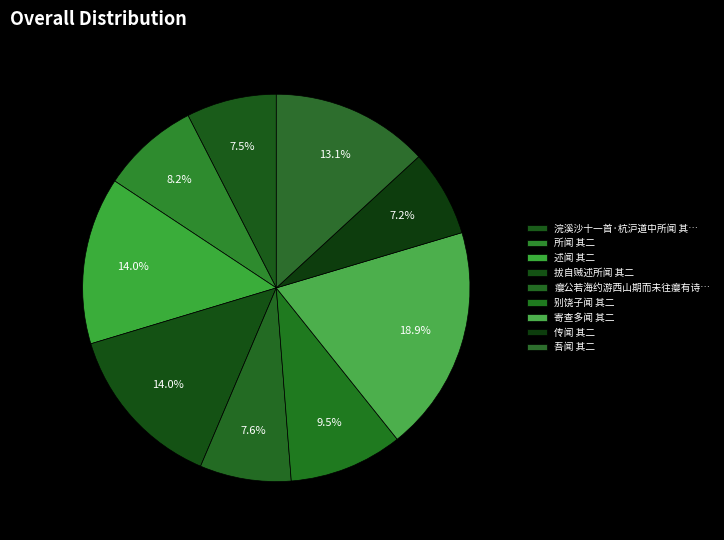

To the nearest percent, what is the average slice percentage?

11%